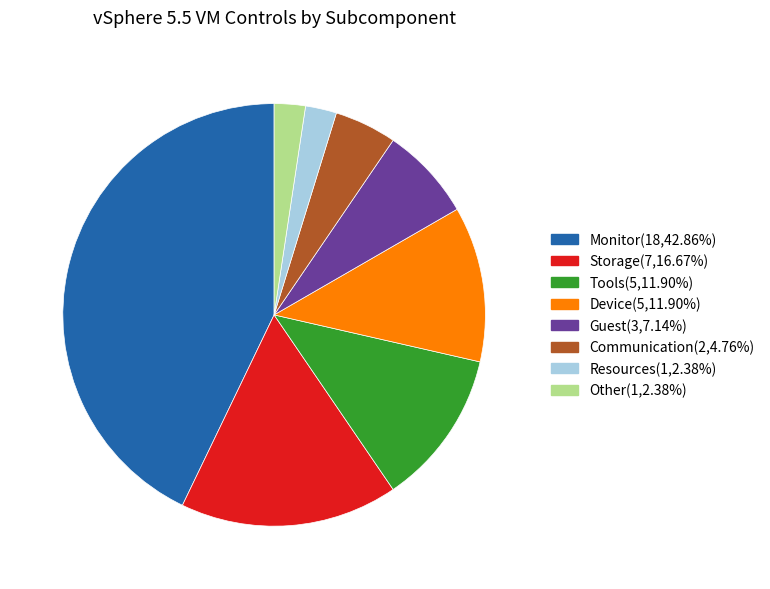

Do Monitor and Communication together represent more than half of the pie?

No